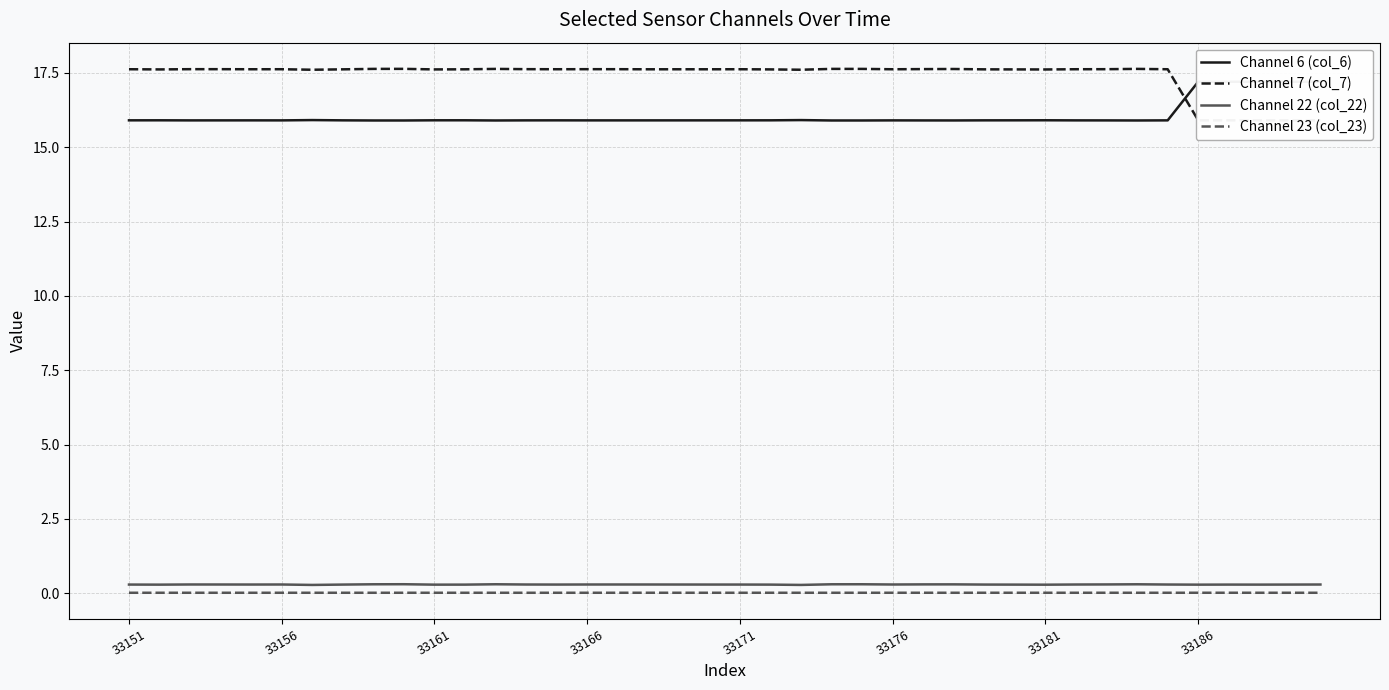

Where is Channel 23 (col_23) nearest to the value 0?

13